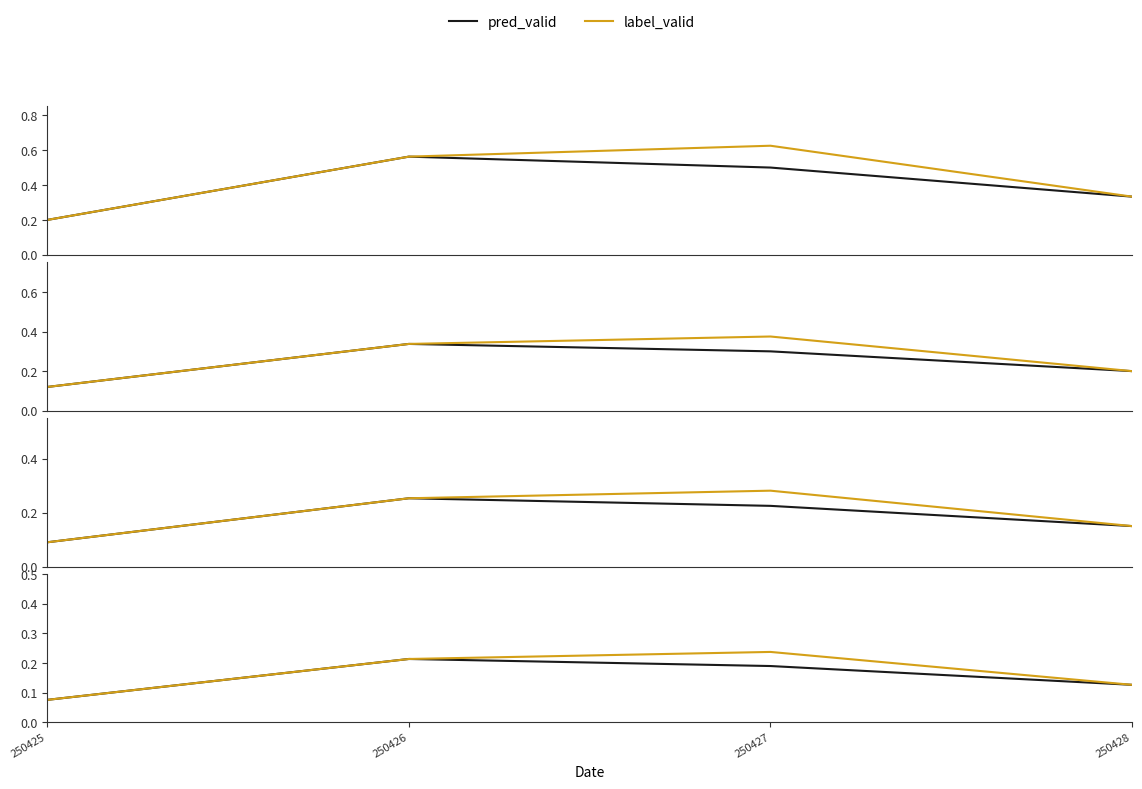

True or false: label_valid and pred_valid cross at least once.

False